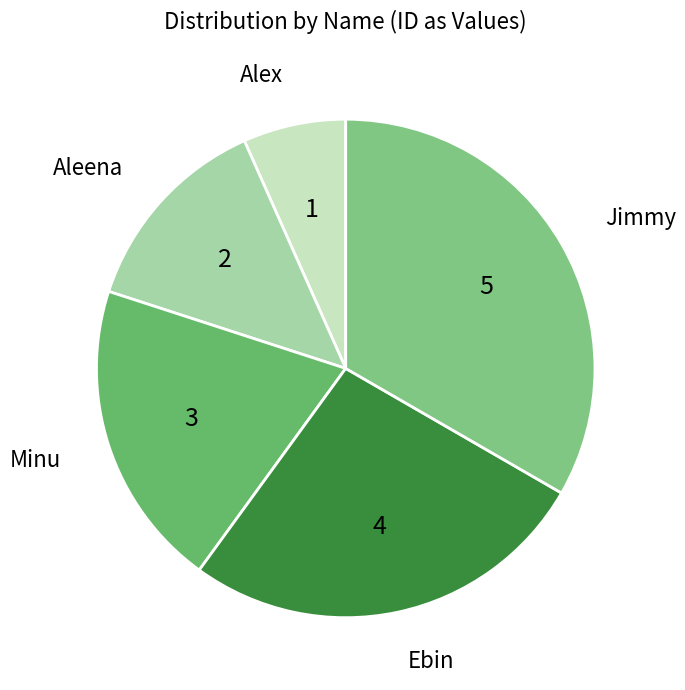

Which slice is the smallest?

Alex